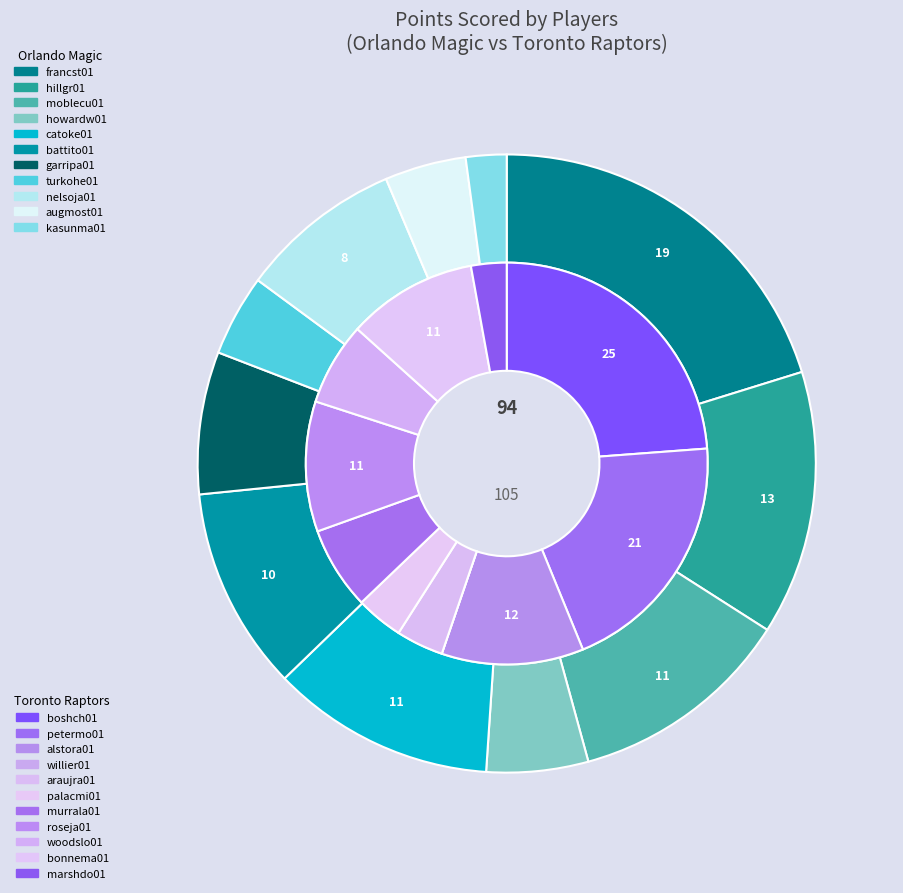

Is the sum of 5 and 9 greater than half?

No